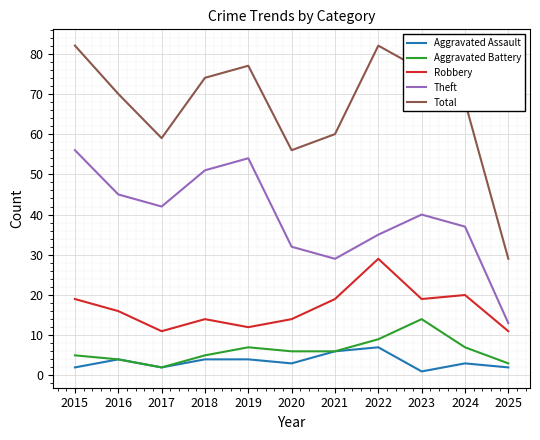

What are all the series names shown in the legend?

Aggravated Assault, Aggravated Battery, Robbery, Theft, Total